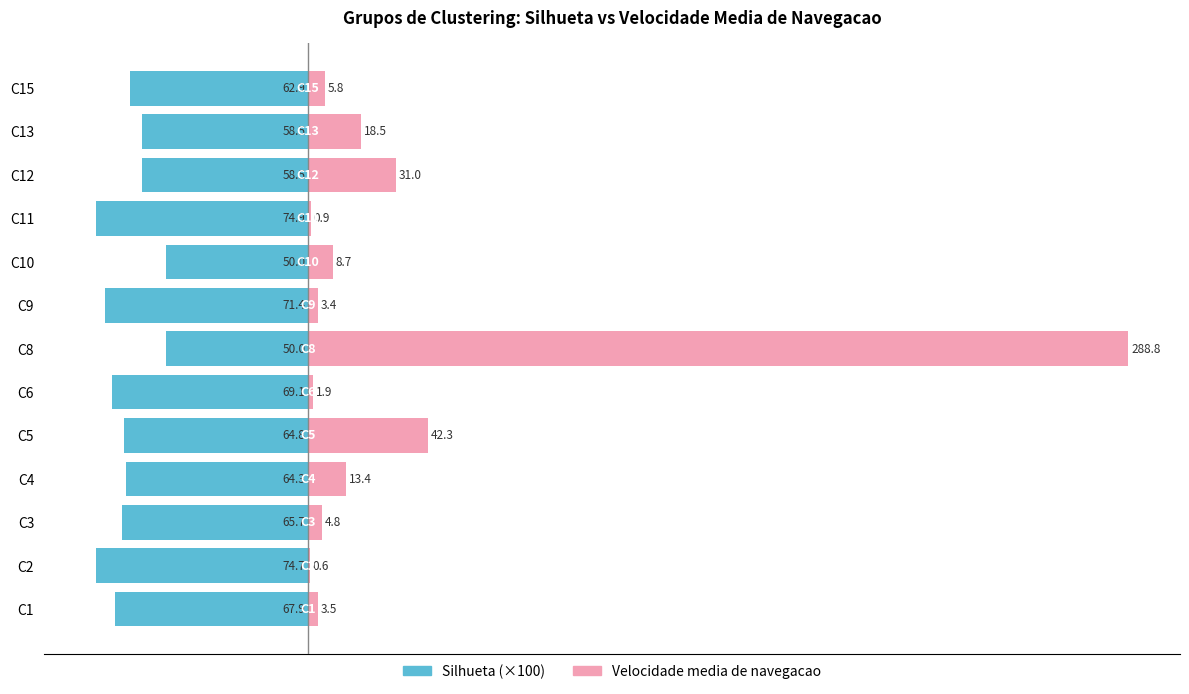

How many groups of bars are there?

13